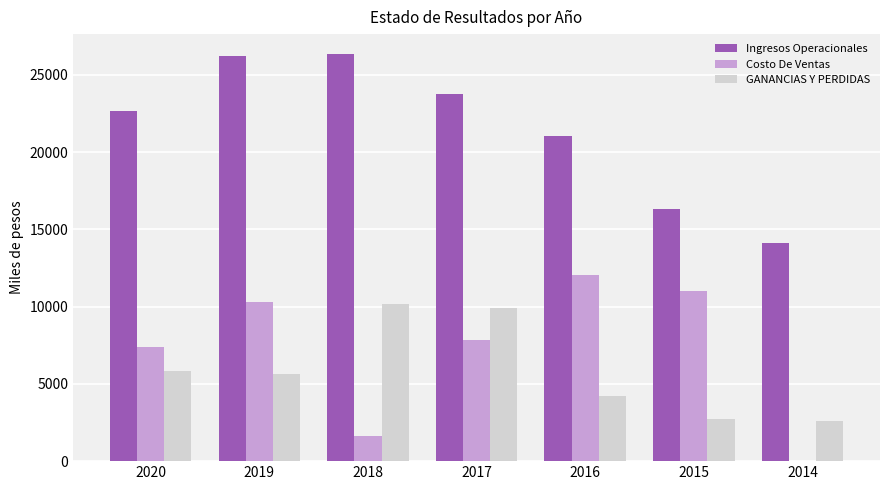

What is the sum of all Ingresos Operacionales values?

150396.7